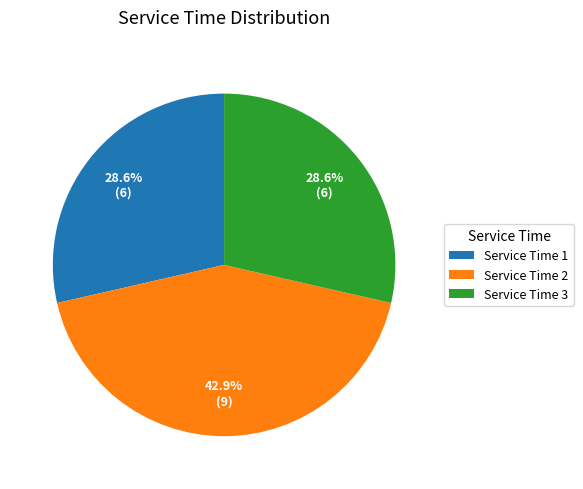

Does any single category account for the majority?

No